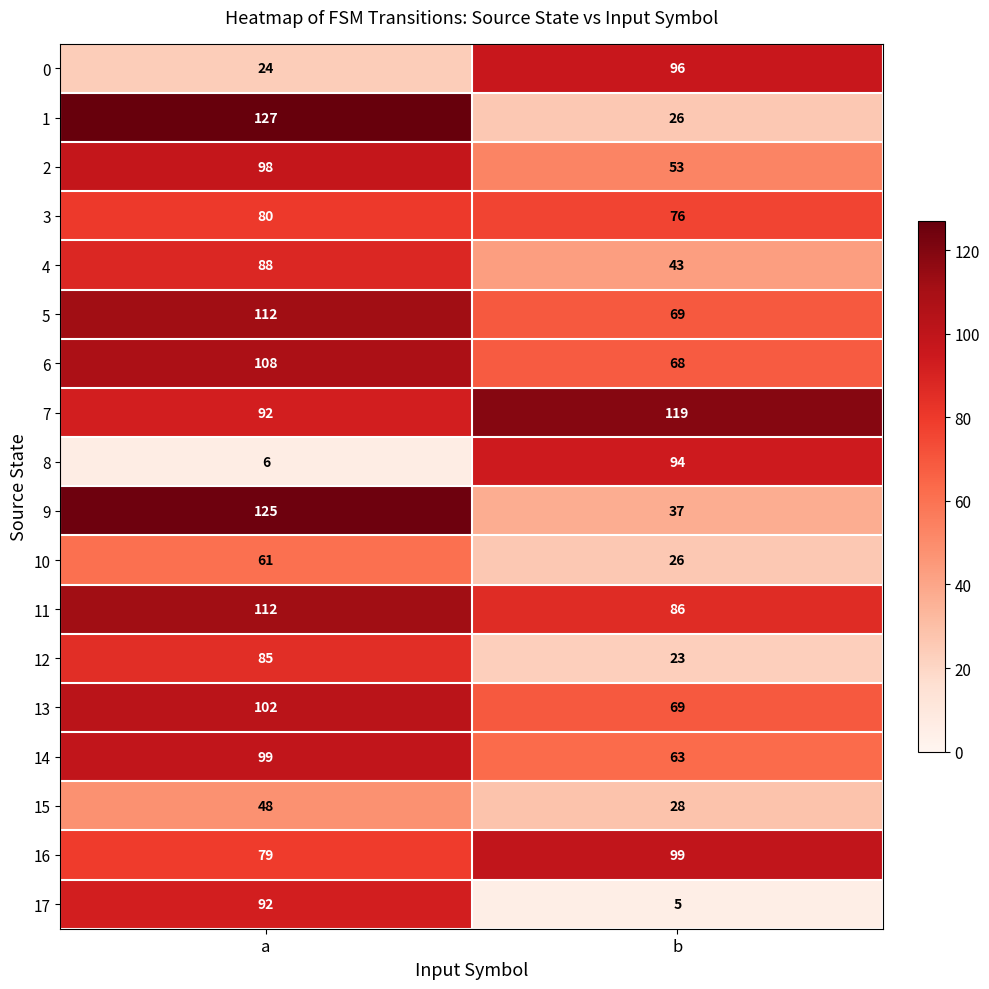

What is the sum of all 0 values?

120